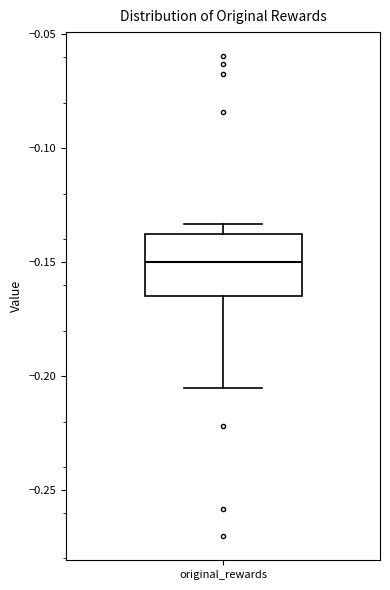

Transcribe this box plot: give where the median line is, the range the box spans, and where the two whiskers end, as read against the y-axis. The values are not printed on the chart, so give them approximately, as read against the axis.

median -0.150, box -0.165 to -0.140, whiskers -0.205 to -0.135